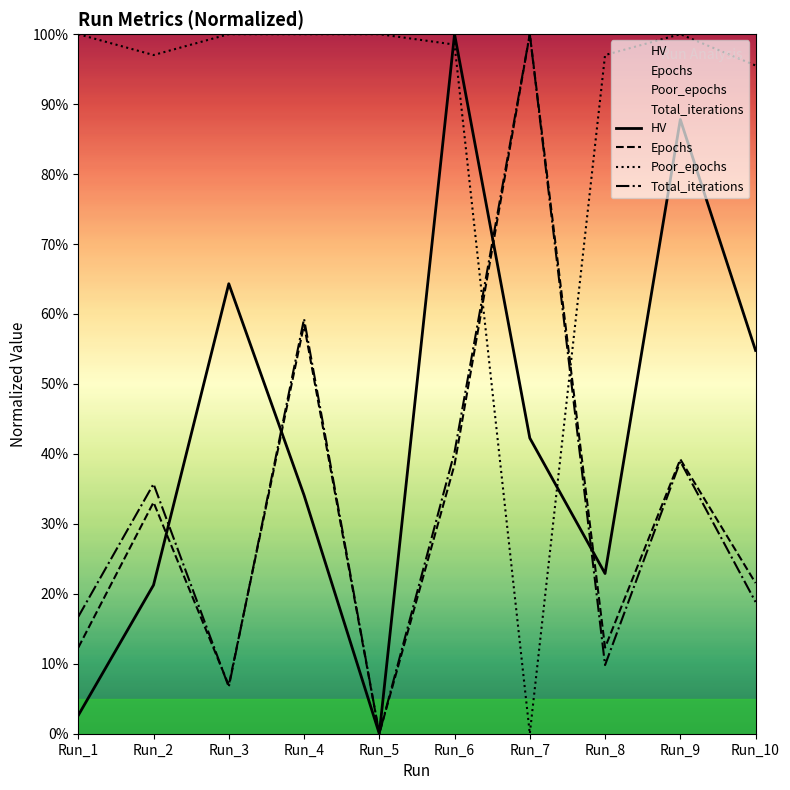

What is the value of the Total_iterations point at the 4th from the left?

59.3